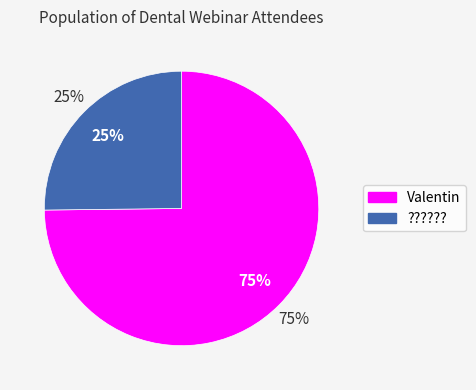

To the nearest percent, what is the combined percentage of Valentin and ???????

100%